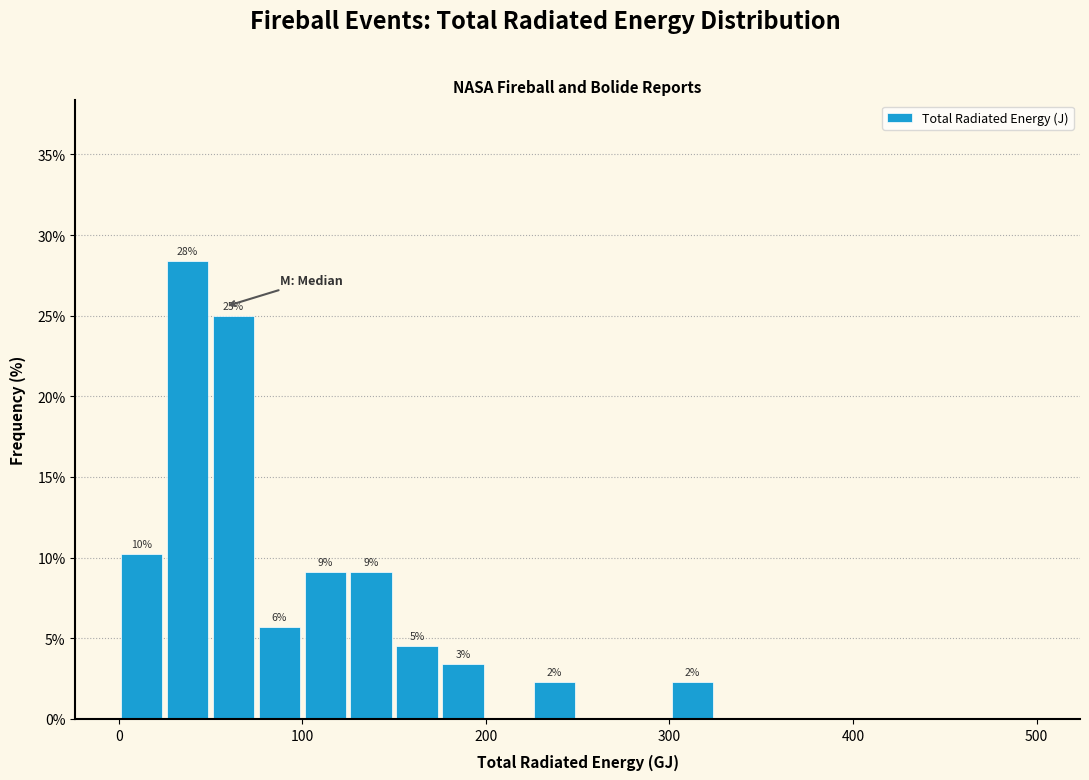

Read against the x-axis, roughly where is the centre of the tallest bar?

40